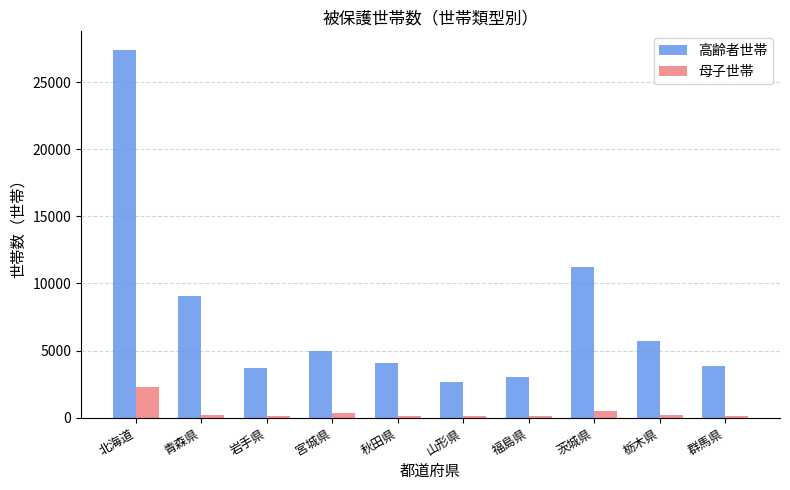

What are all the series names shown in the legend?

高齢者世帯, 母子世帯